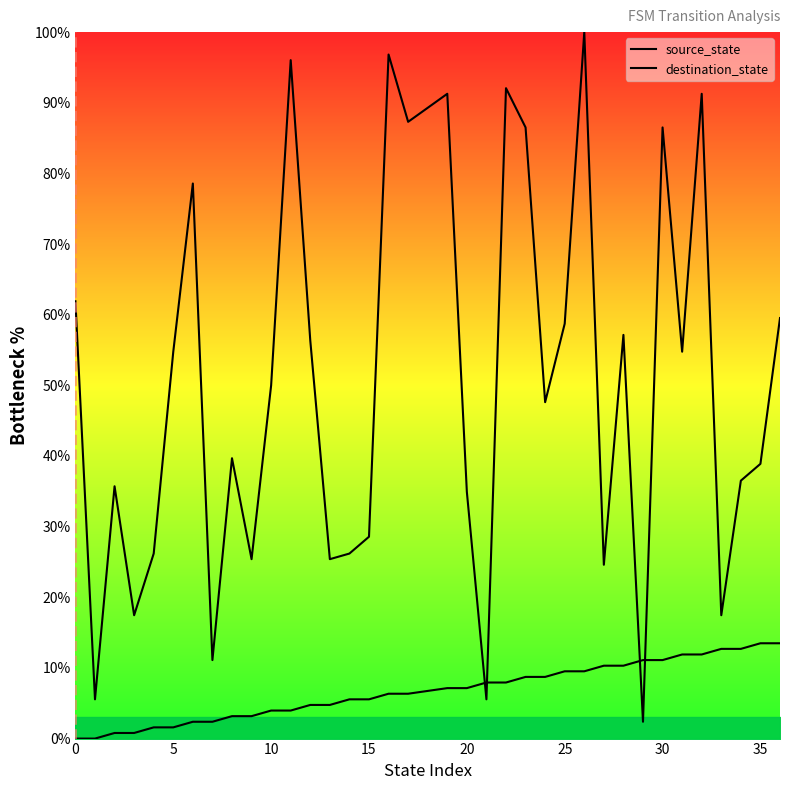

Rank the series by their maximum value, from highest to lowest.

destination_state, source_state